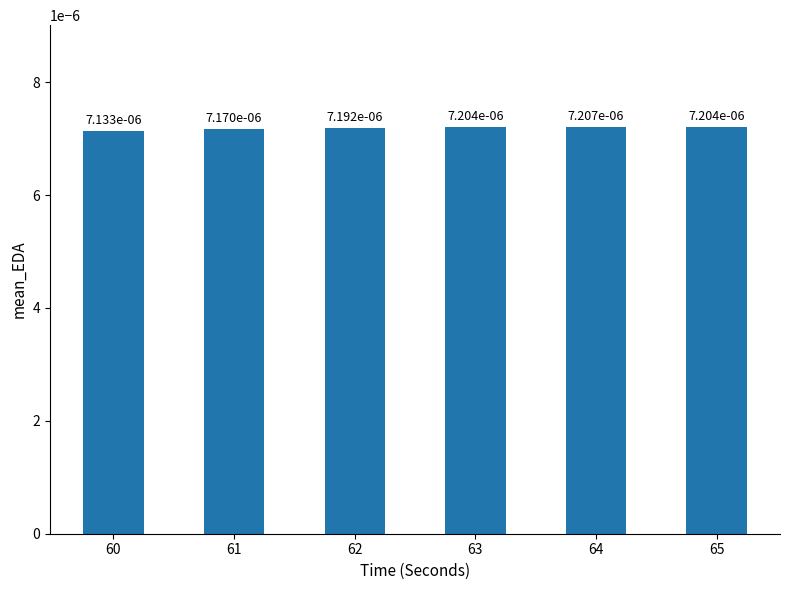

Which has a higher value, 64 or 65?

64